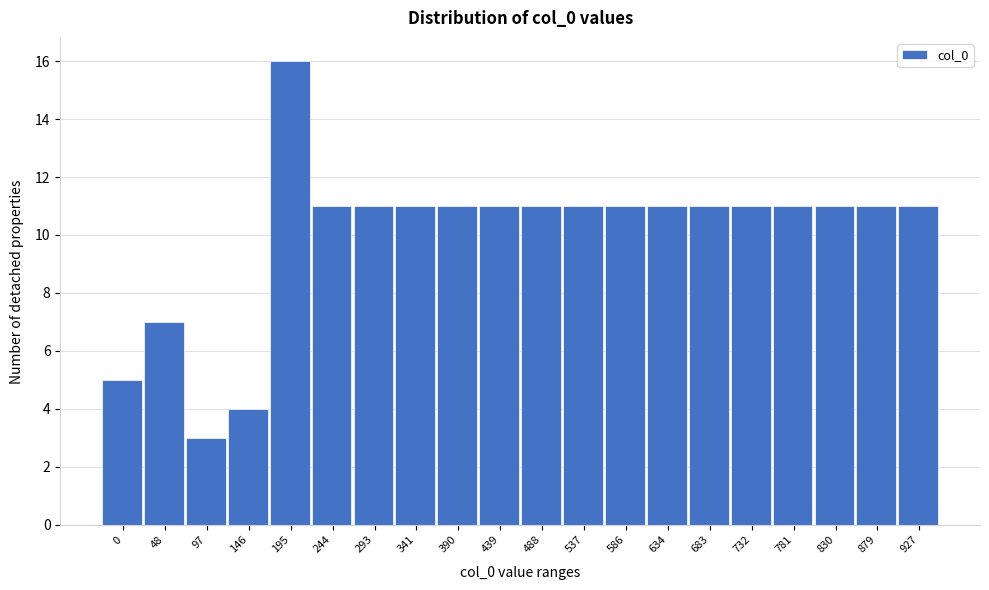

Reading left to right, transcribe all the data shown in this chart.

0=5	48=7	97=3	146=4	195=16	244=11	293=11	341=11	390=11	439=11	488=11	537=11	586=11	634=11	683=11	732=11	781=11	830=11	879=11	927=11